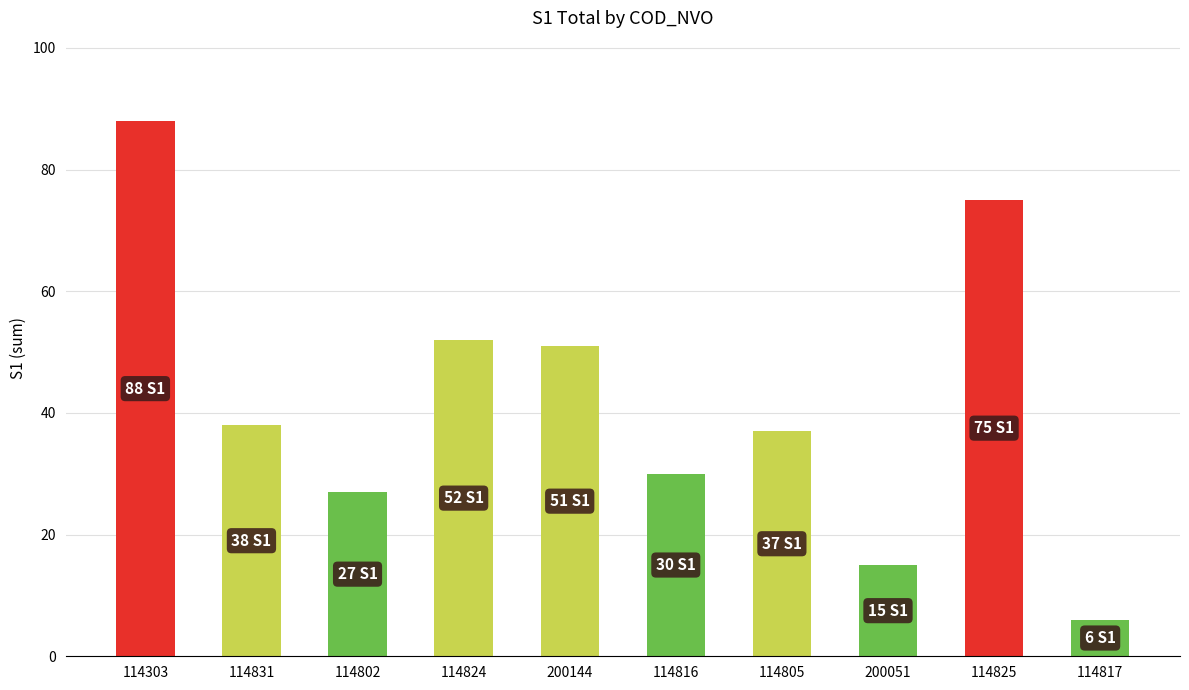

Rank the categories by value from highest to lowest.

114303, 114825, 114824, 200144, 114831, 114805, 114816, 114802, 200051, 114817